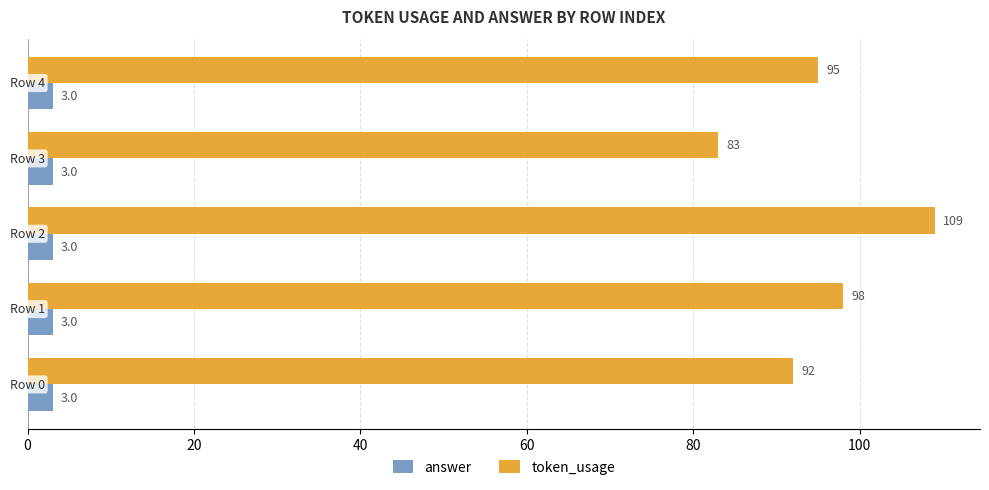

What is the difference between the maximum and minimum values in the token_usage series?

26